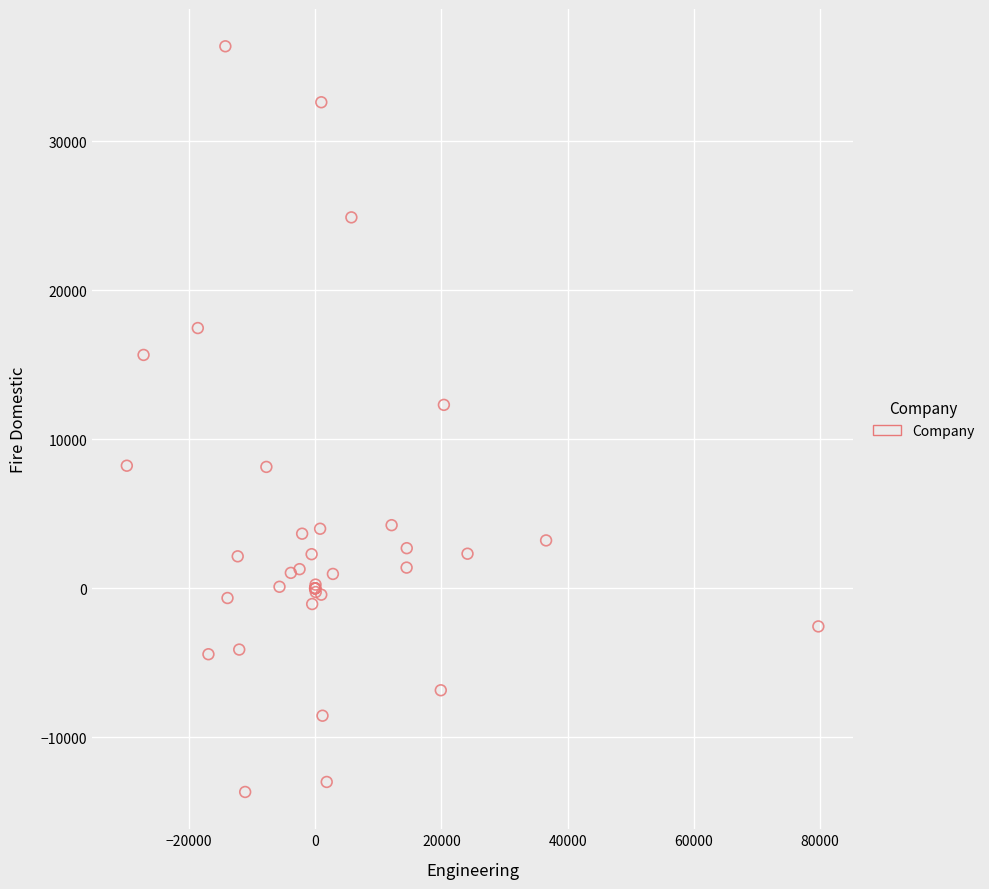

What Y value in the scatter plot is closest to 11354?

12311